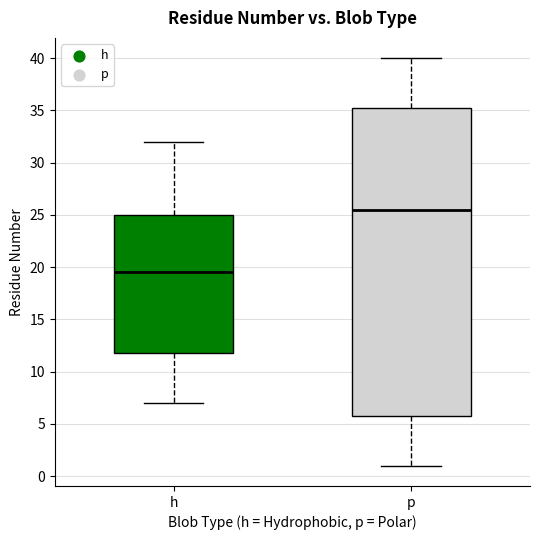

Reading left to right, transcribe this box plot: for each box, give where its median line is, the range the box spans, and where its two whiskers end, as read against the y-axis. The values are not printed on the chart, so give them approximately, as read against the axis.

h: median 19.5, box 12.0 to 25.0, whiskers 7.0 to 32.0
p: median 25.5, box 6.0 to 35.5, whiskers 1.0 to 40.0